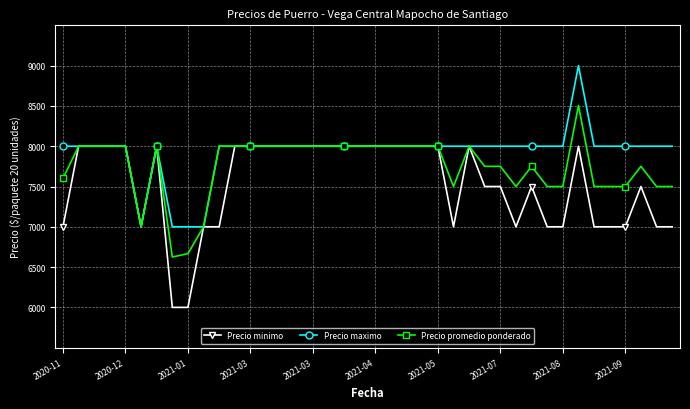

How many categories are shown in the chart?

40